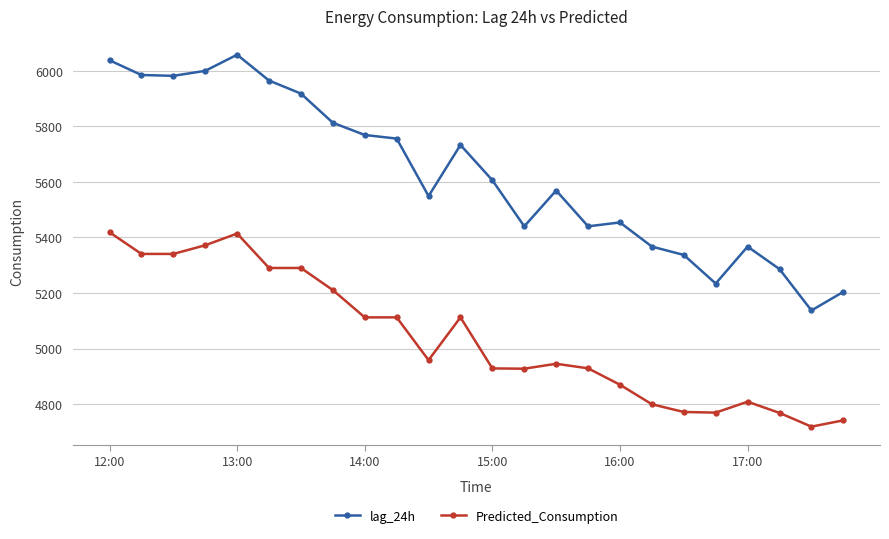

True or false: lag_24h and Predicted_Consumption intersect in this chart.

False